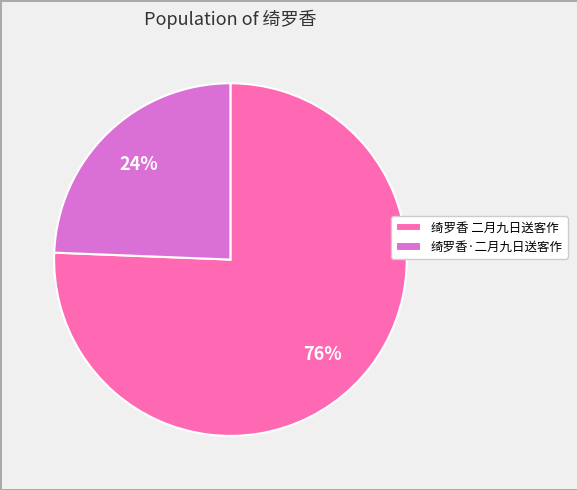

Which has a higher value, 绮罗香·二月九日送客作 or 绮罗香 二月九日送客作?

绮罗香 二月九日送客作